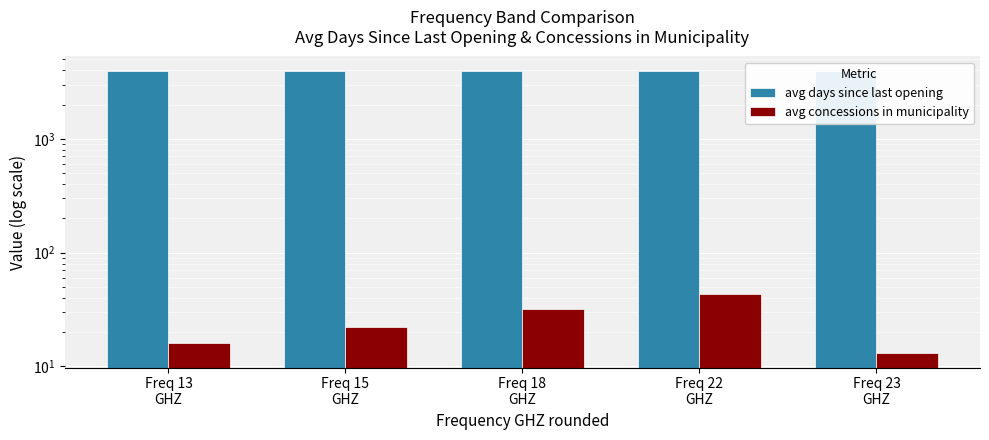

Which series has the largest total across all categories?

avg days since last opening